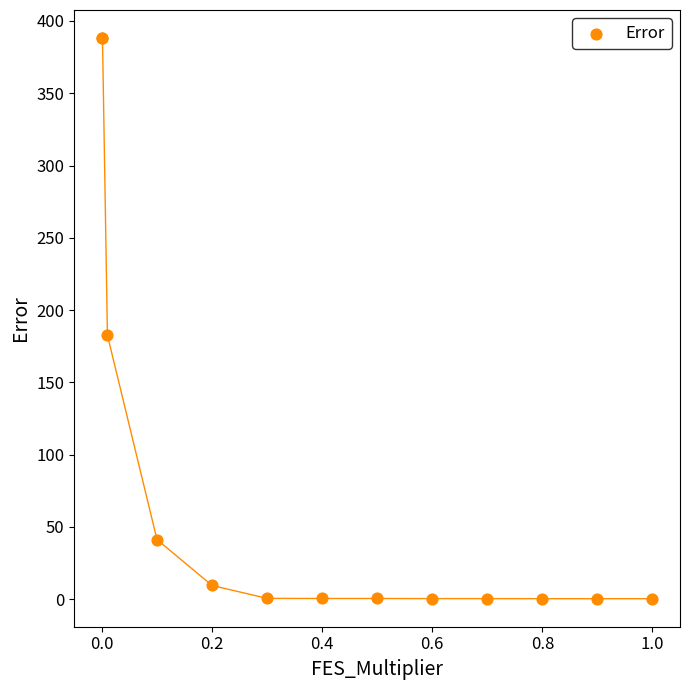

What Y value in the scatter plot is closest to 194?

182.5